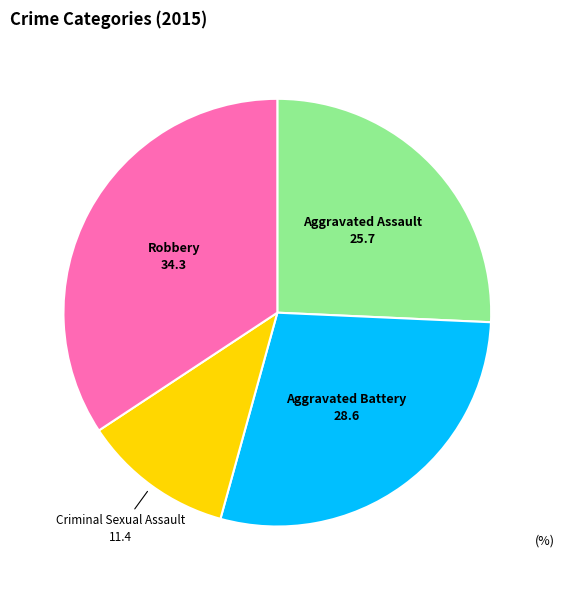

Is there a majority slice in this chart?

No